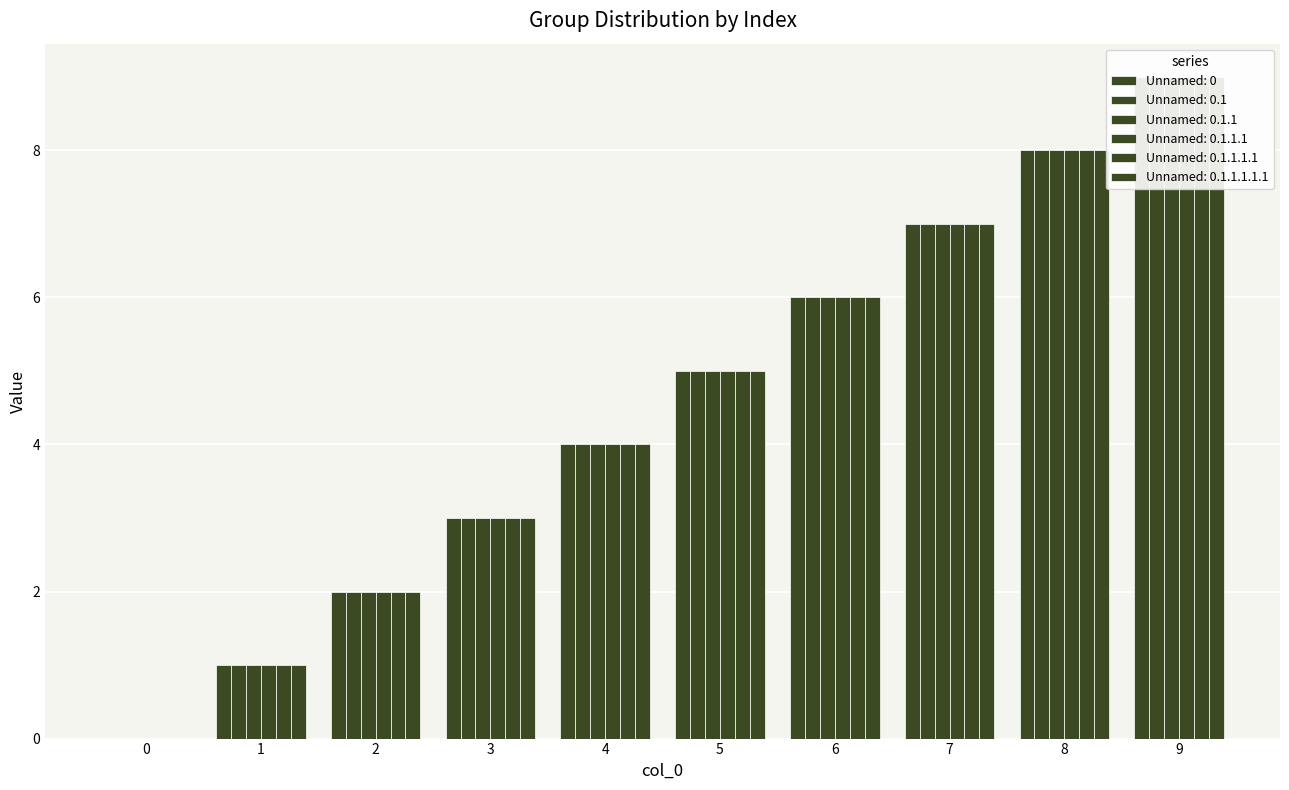

At 9, list the series in order from smallest to largest.

Unnamed: 0, Unnamed: 0.1, Unnamed: 0.1.1, Unnamed: 0.1.1.1, Unnamed: 0.1.1.1.1, Unnamed: 0.1.1.1.1.1